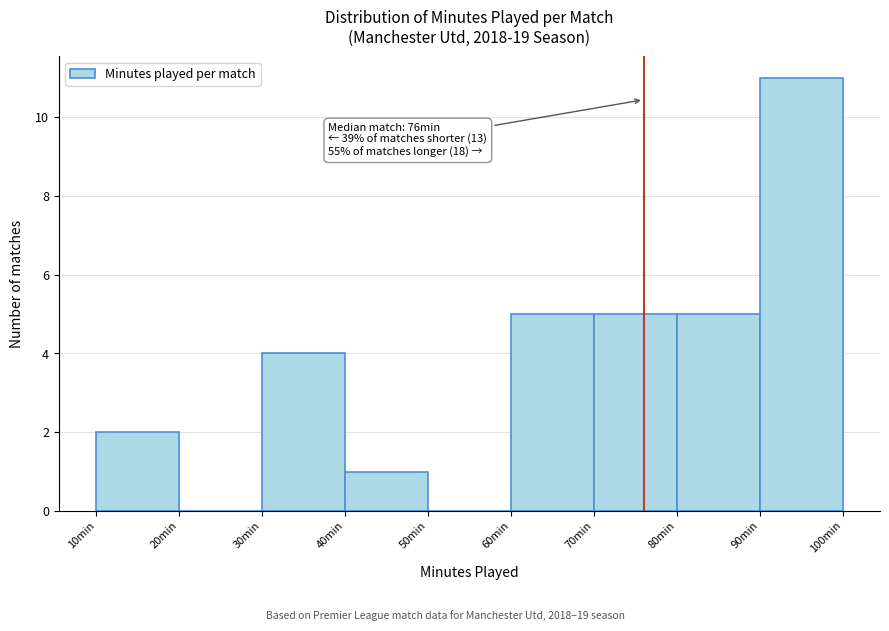

Over which range of the x-axis is the bar tallest?

90 to 100